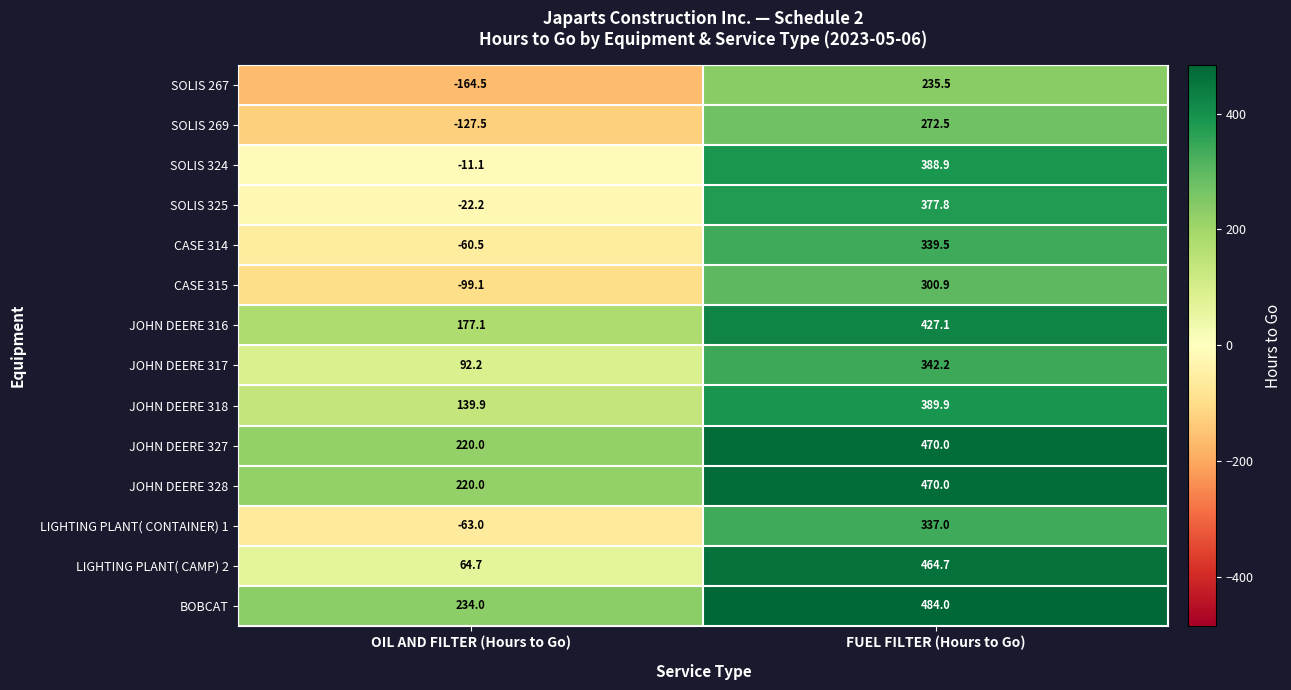

Which series has the largest total across all categories?

BOBCAT